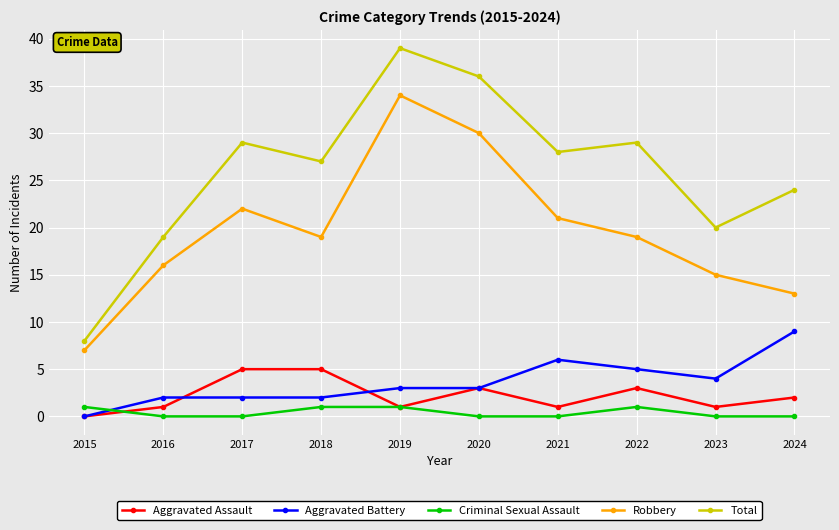

What is the value of the Aggravated Assault point at the 2nd from the left?

1